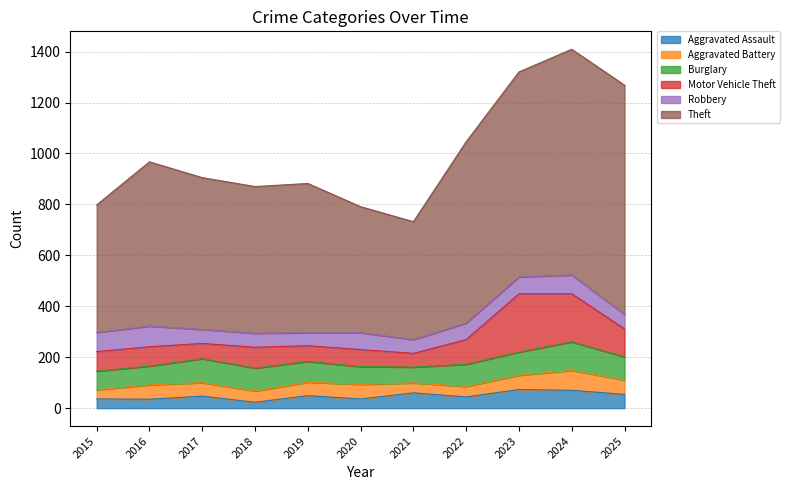

List the labels in order of Aggravated Battery value, smallest first.

2015, 2021, 2022, 2018, 2017, 2019, 2016, 2023, 2025, 2020, 2024